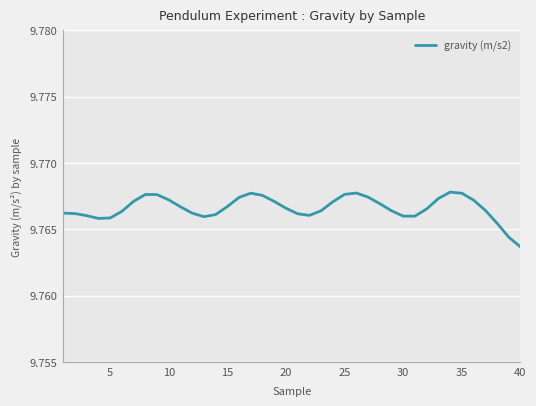

How many lines are shown in the chart?

1